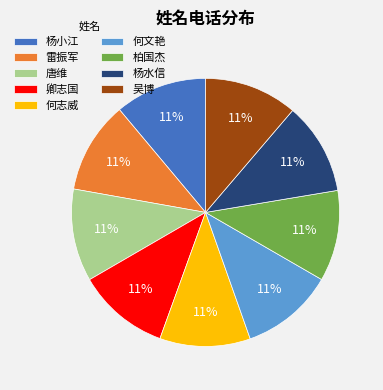

How many slices are in this pie chart?

9